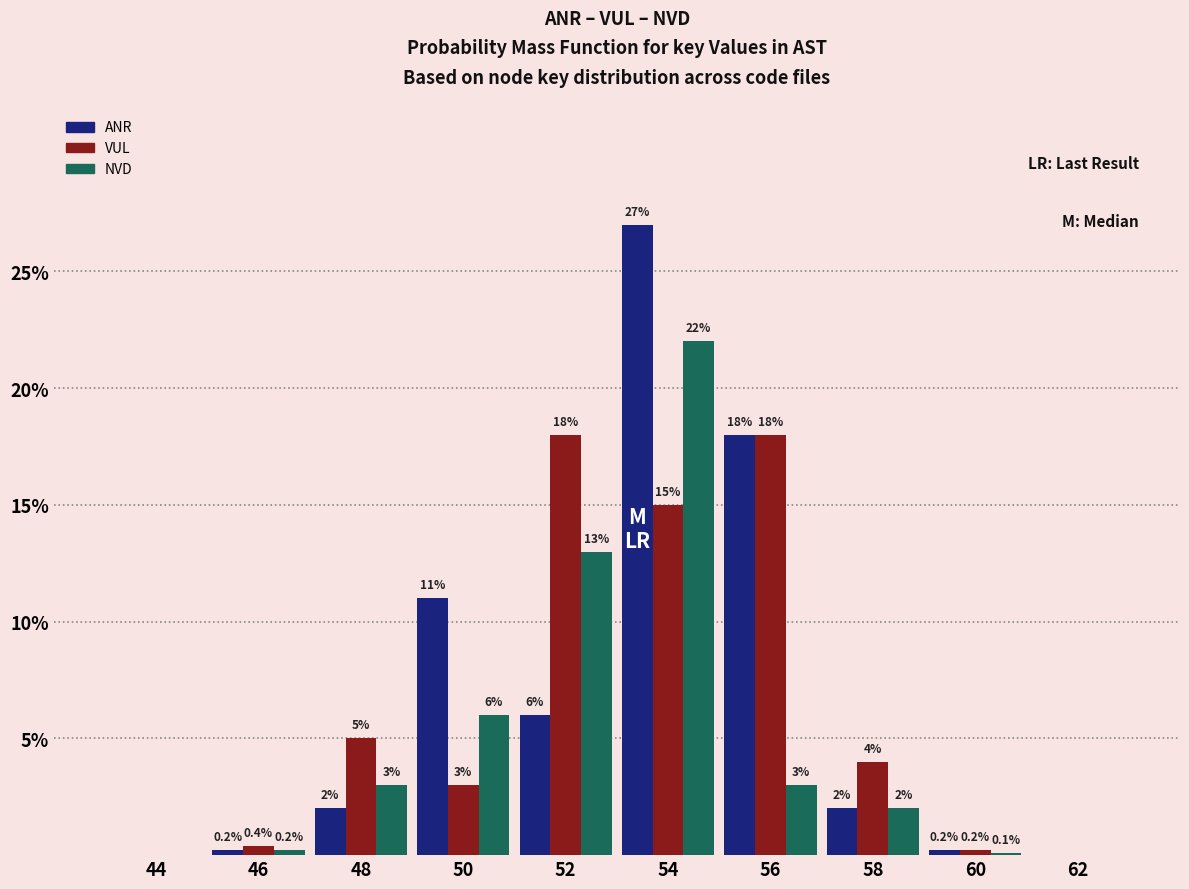

Reading right to left, transcribe all the data shown in this chart.

ANR: 62=0.0	60=0.2	58=2.0	56=18.0	54=27.0	52=6.0	50=11.0	48=2.0	46=0.2	44=0.0
VUL: 62=0.0	60=0.2	58=4.0	56=18.0	54=15.0	52=18.0	50=3.0	48=5.0	46=0.4	44=0.0
NVD: 62=0.0	60=0.1	58=2.0	56=3.0	54=22.0	52=13.0	50=6.0	48=3.0	46=0.2	44=0.0